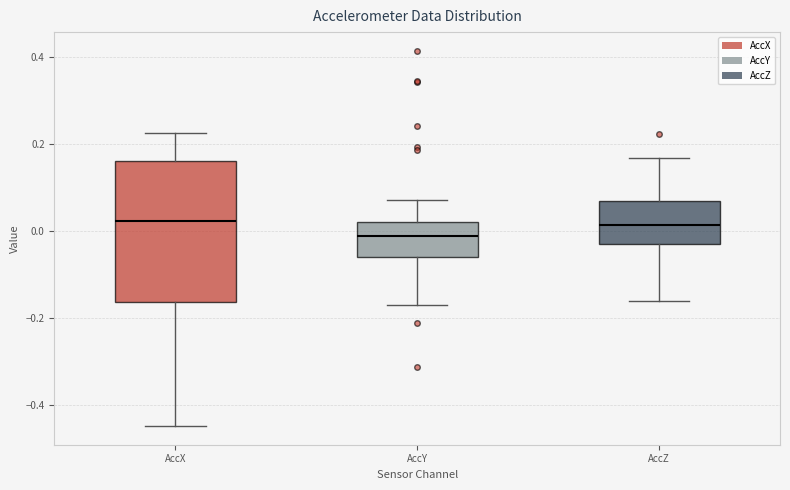

Which box has the lowest median line?

AccY